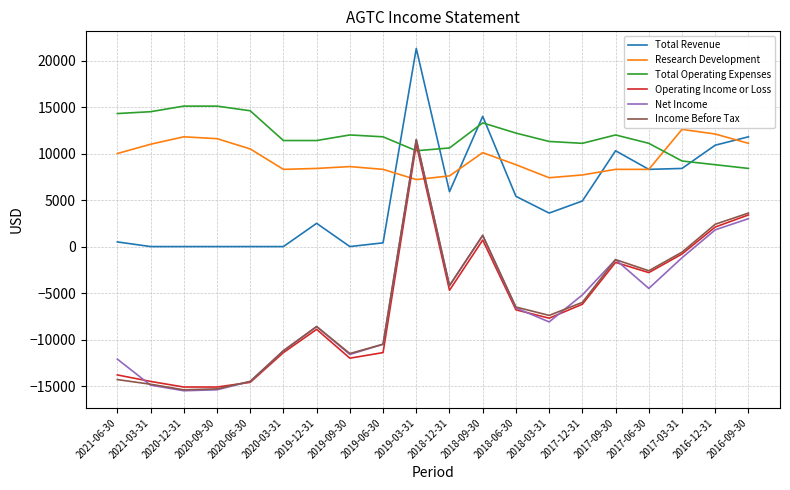

At which category is the sum across all series the highest?

2019-03-31